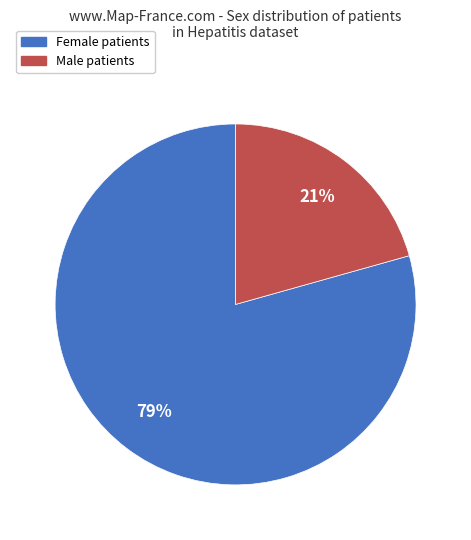

To the nearest percent, what is the average slice percentage?

50%